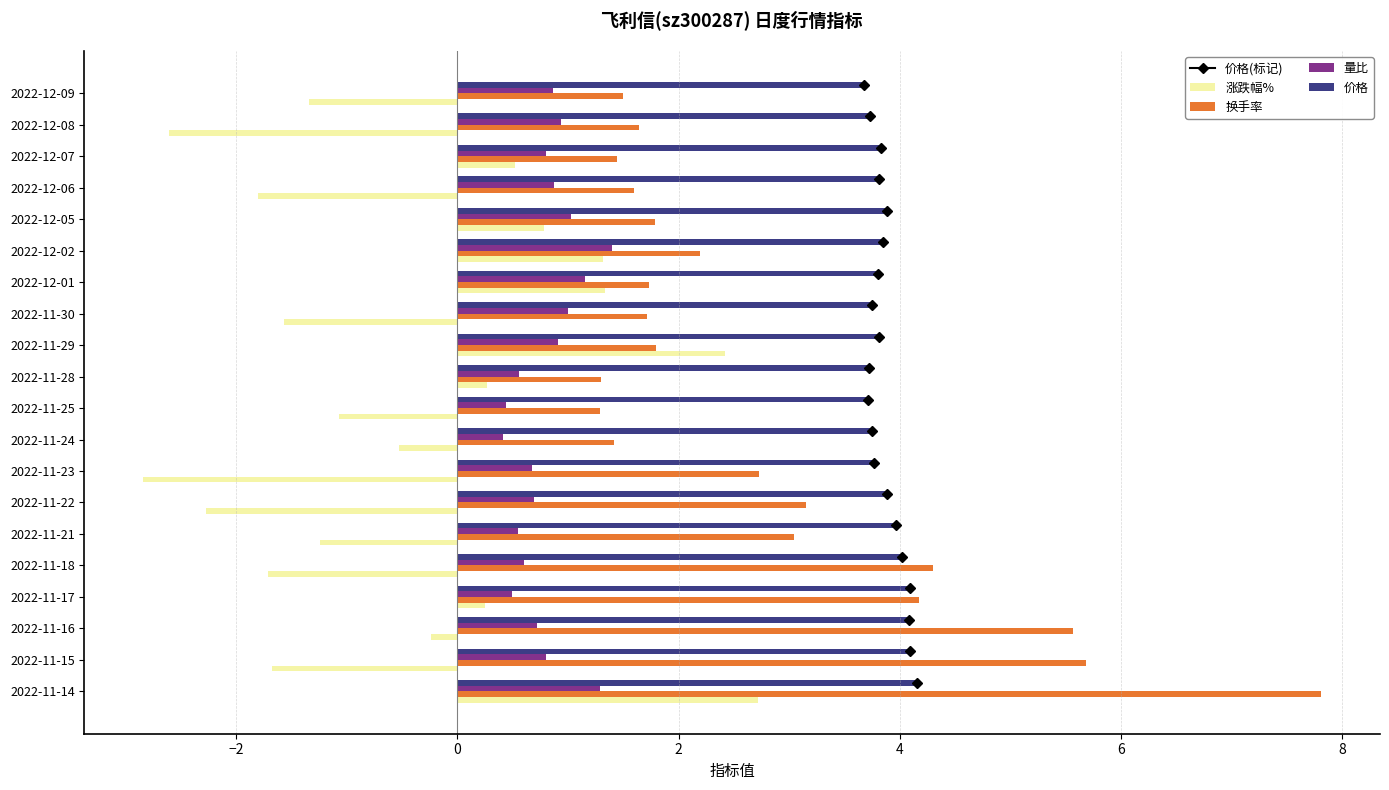

What value does the 价格 series have at 2022-12-09?

3.7